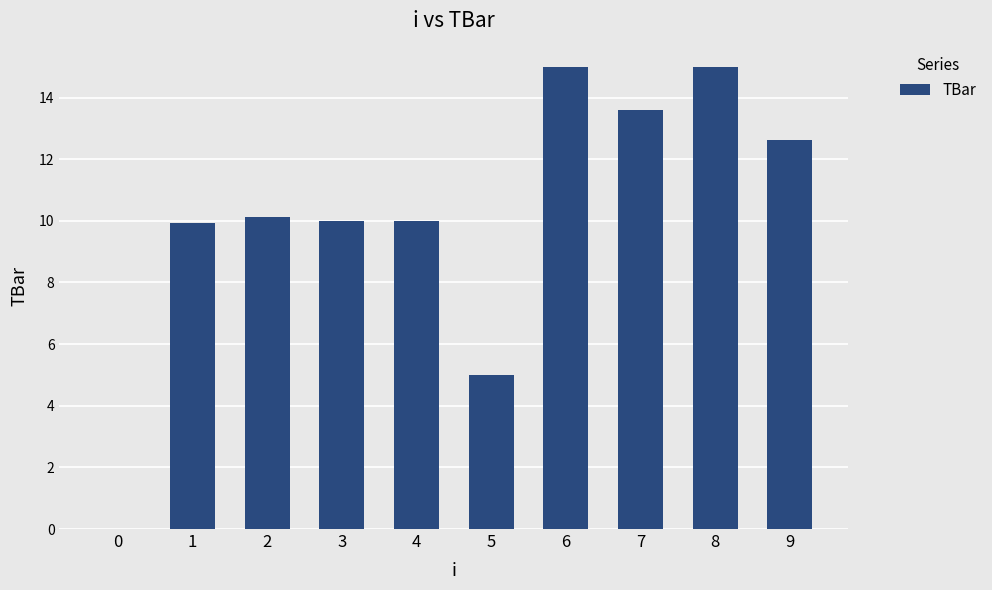

How many values are above zero?

9